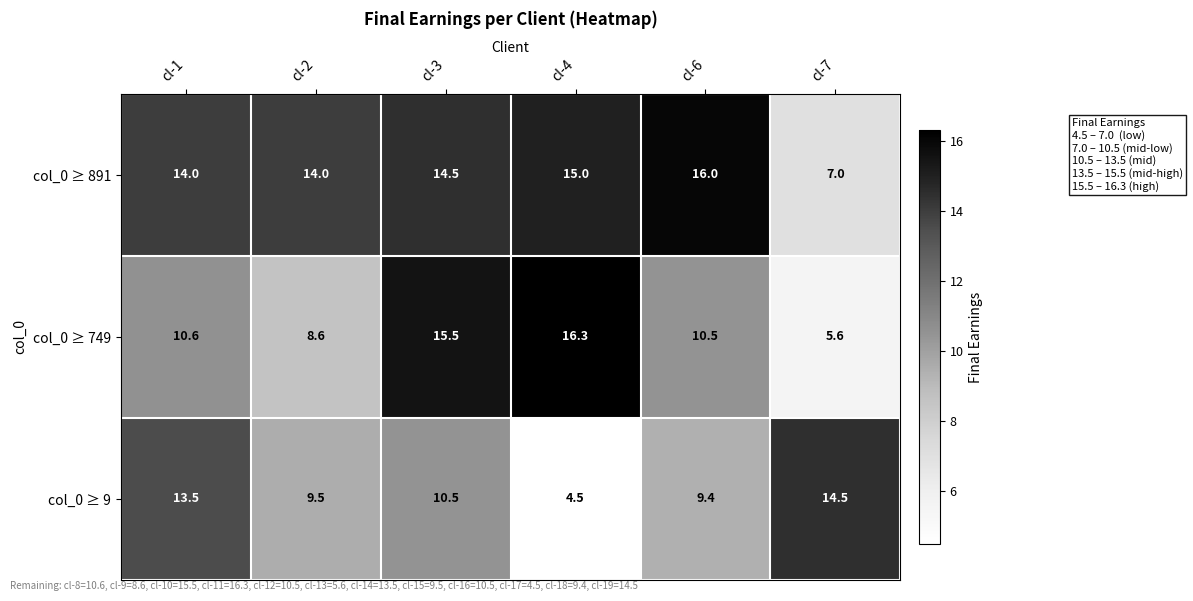

Reading left to right, what are all the values shown in this chart?

col_0 ≥ 891: 14.0	14.0	14.5	15.0	16.0	7.0
col_0 ≥ 749: 10.6	8.6	15.5	16.3	10.5	5.6
col_0 ≥ 9: 13.5	9.5	10.5	4.5	9.4	14.5